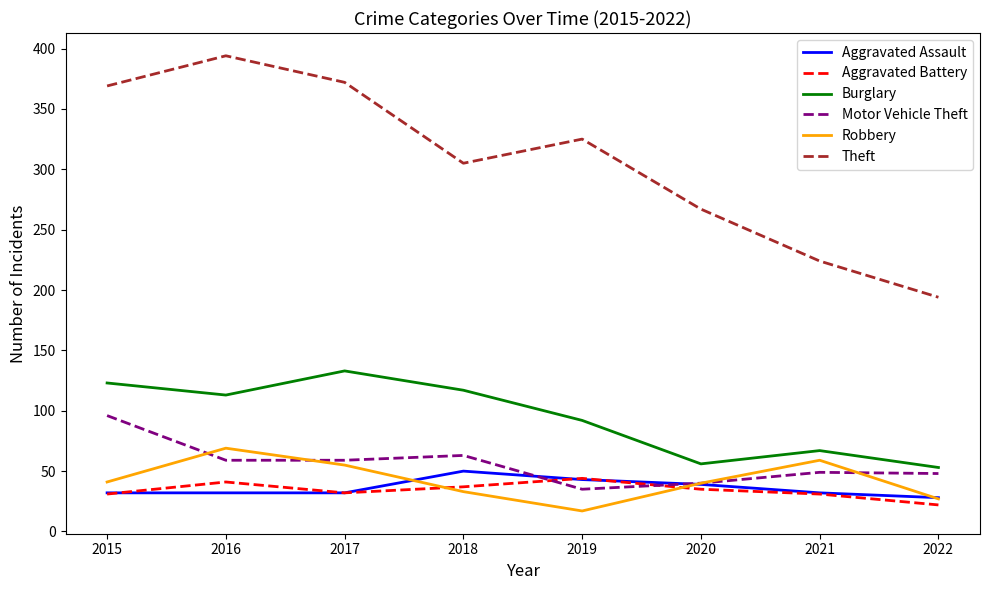

How many values in the Aggravated Battery series are below 35?

4